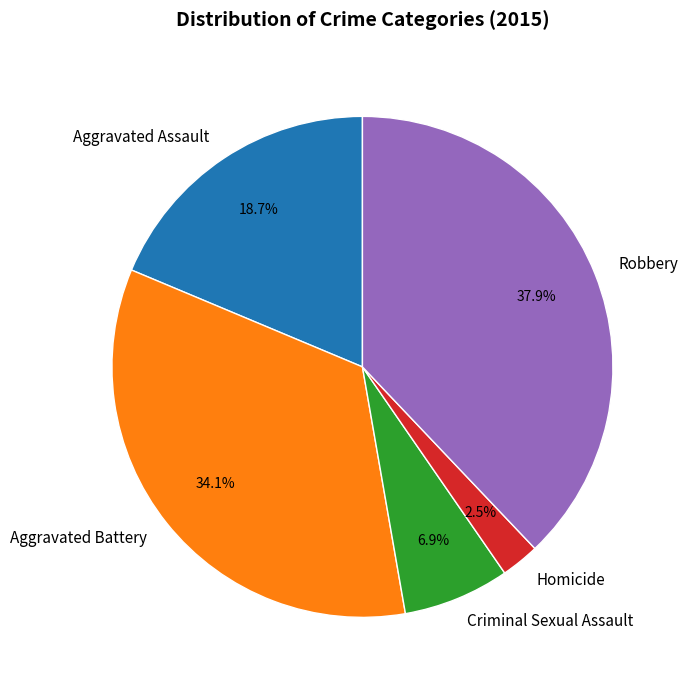

Which slice is the smallest?

Homicide